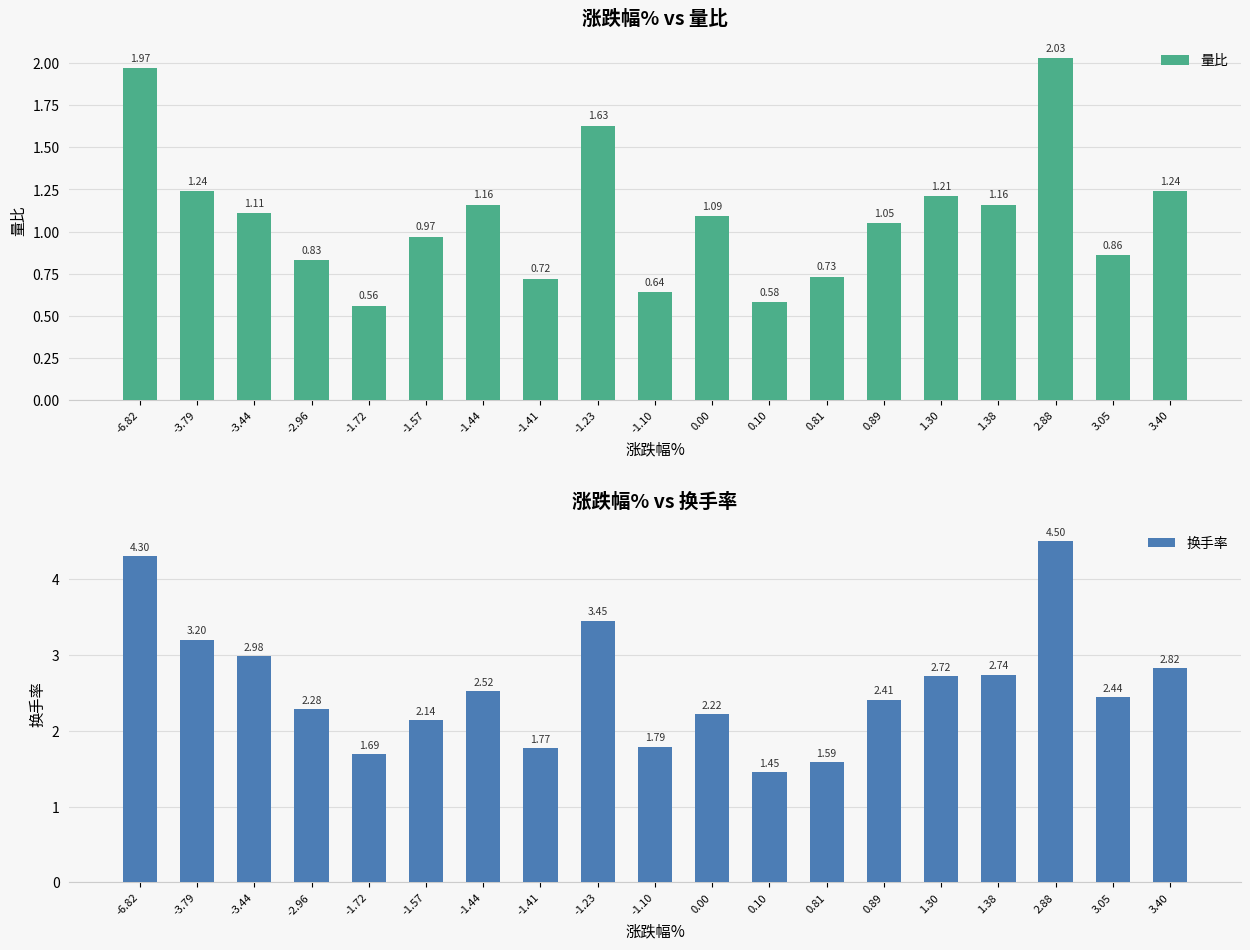

What is the value of the 量比 bar at the 16th from the left?

1.2